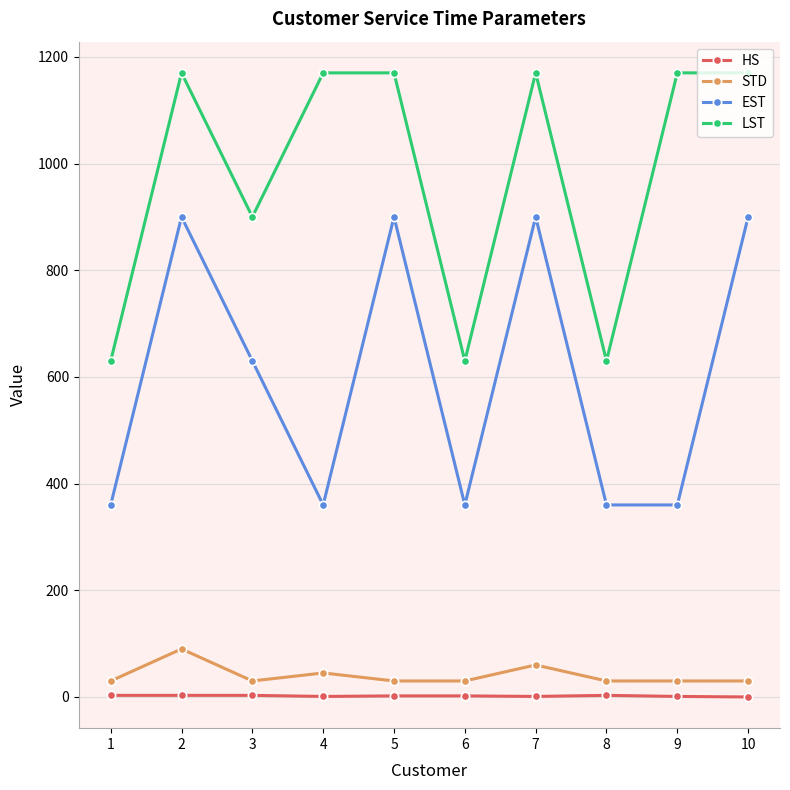

Where does the HS series first go above 2?

1